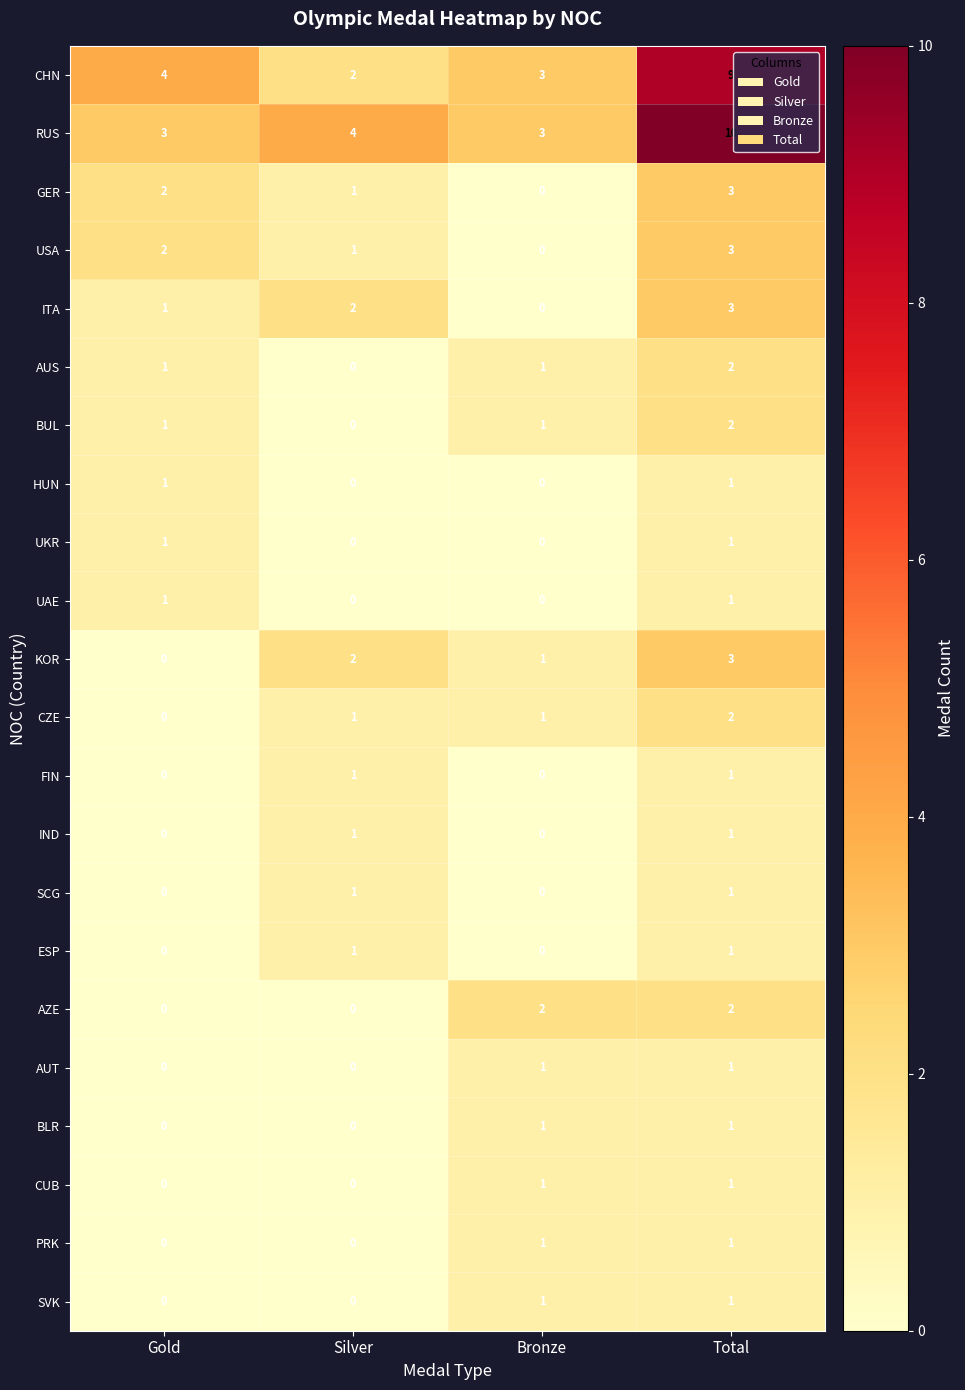

True or false: USA has a value of 1 at Bronze.

False